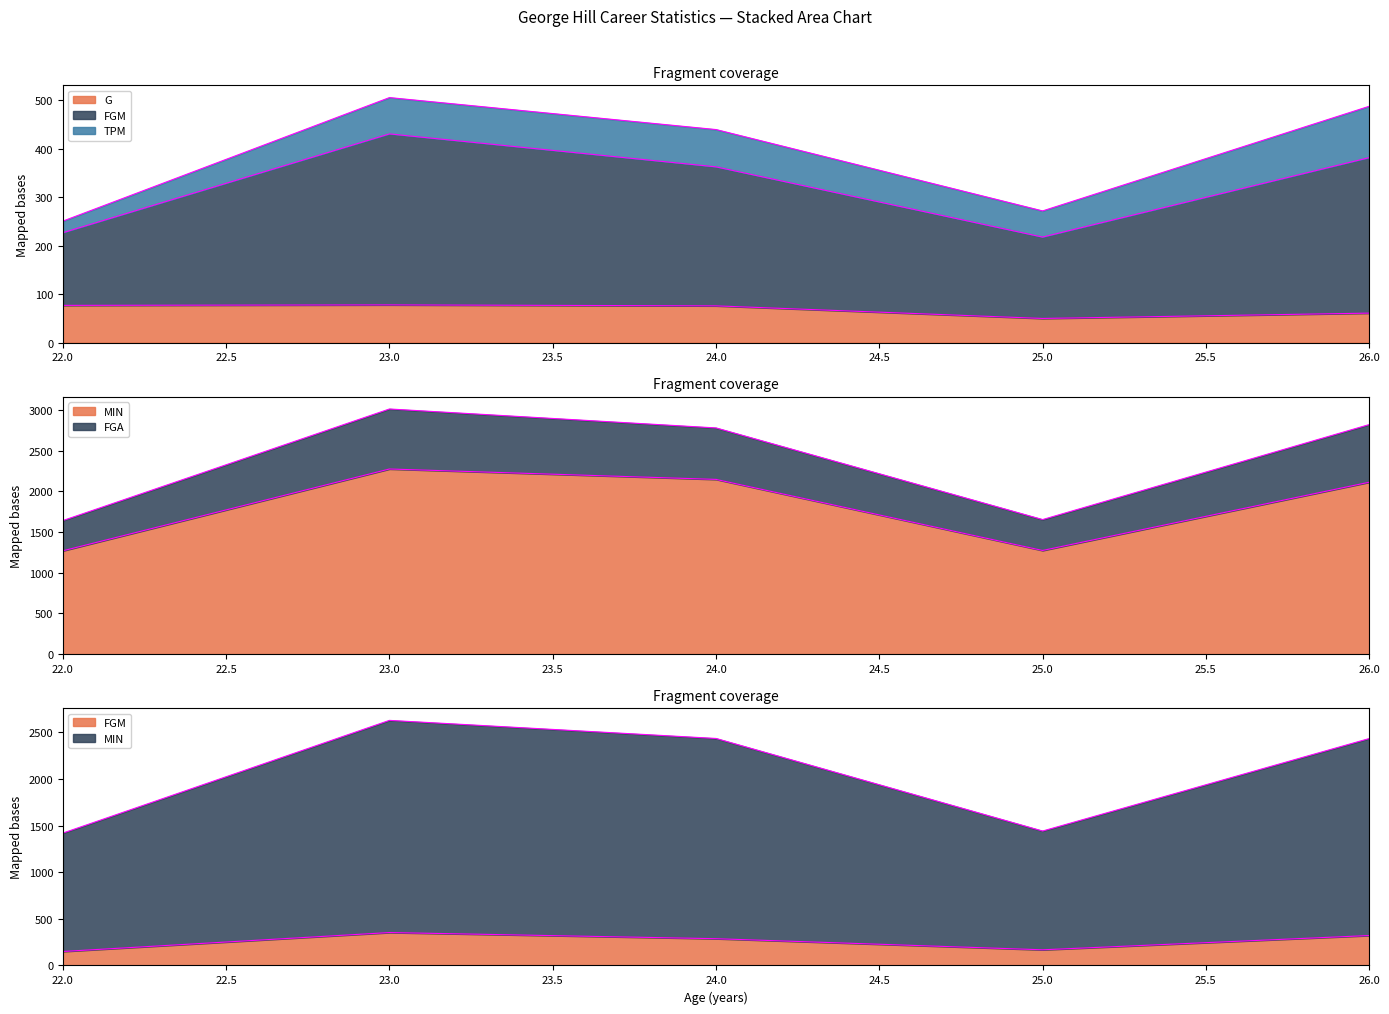

The MIN series shows 1657 at 25. True or false?

False